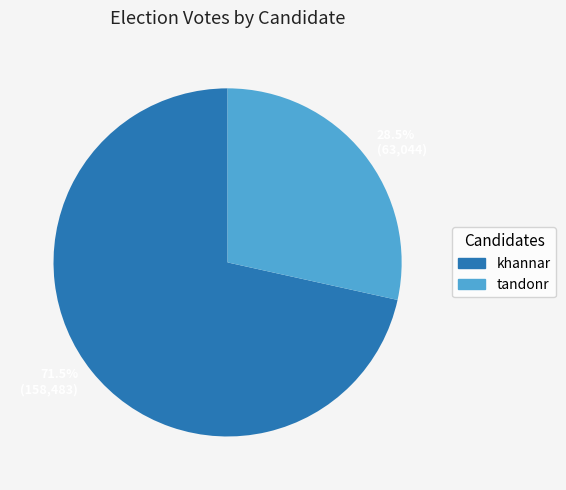

Which category accounts for the majority?

khannar